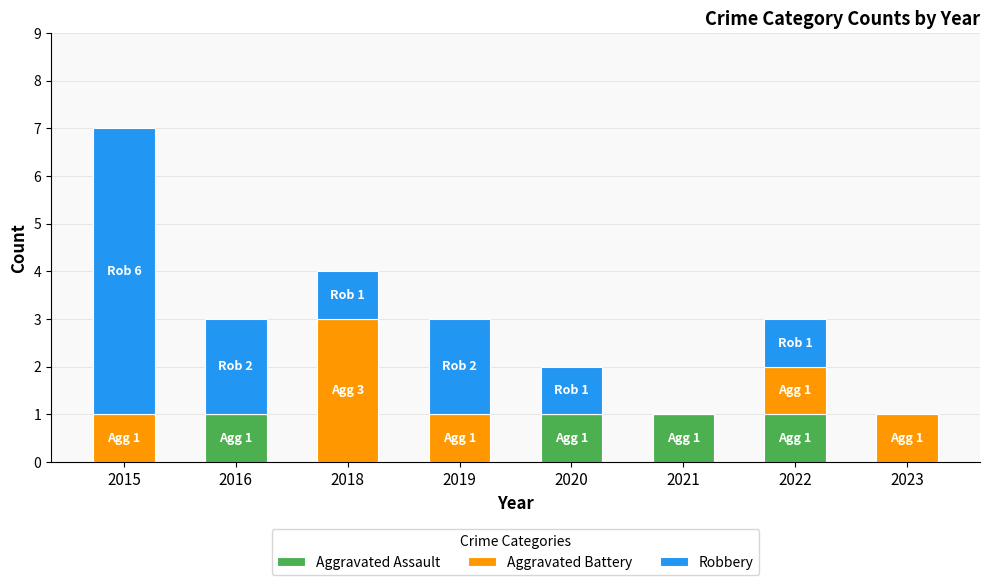

At which category is the sum across all series the highest?

2015